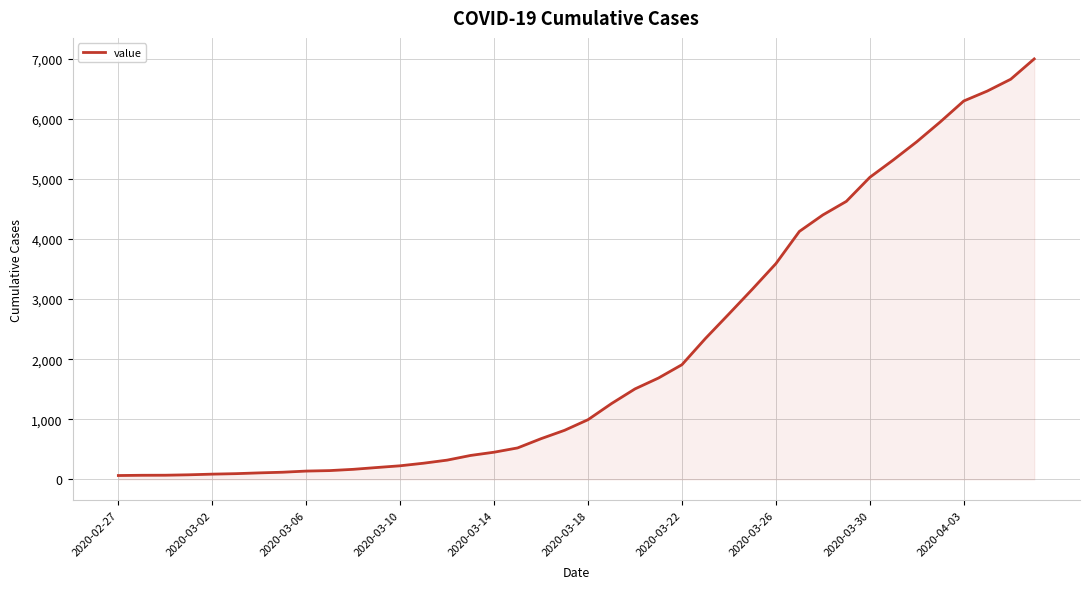

What is the maximum value shown in the chart?

6995